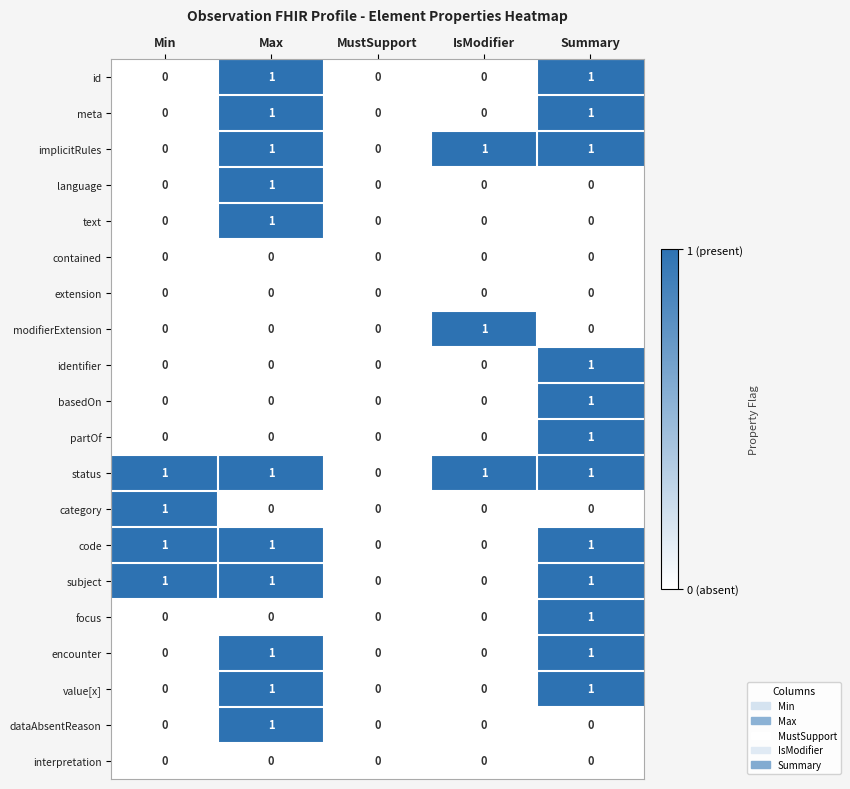

Count the dataAbsentReason values in the range 0 to 1.

5